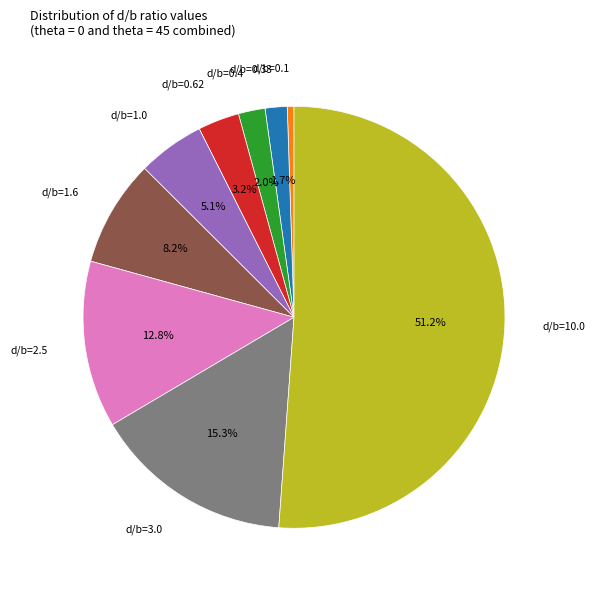

Is there a majority slice in this chart?

Yes